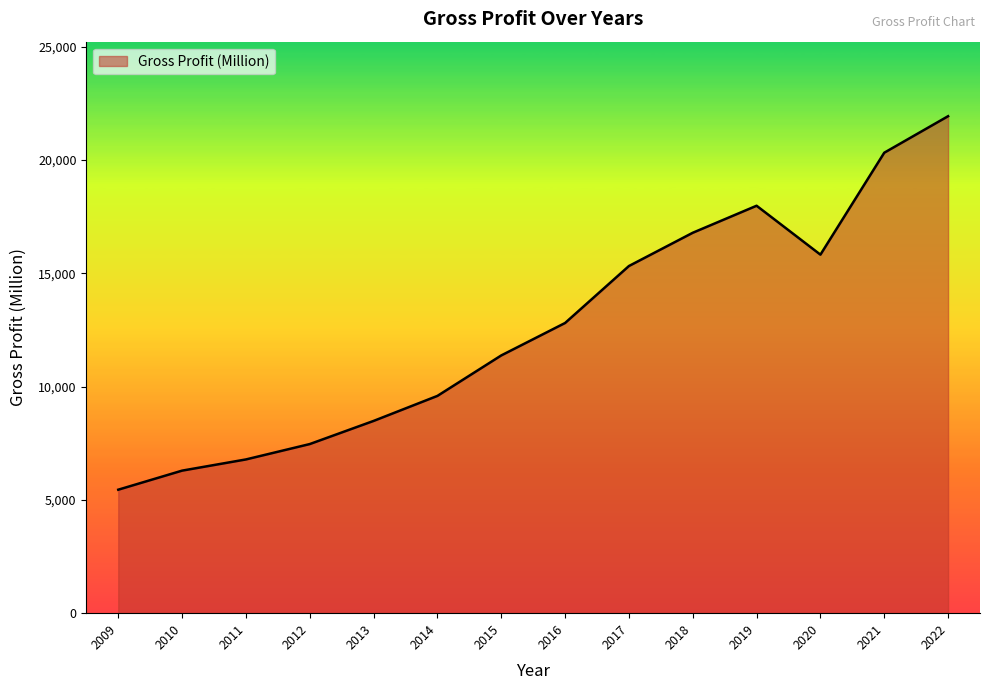

What is the maximum value shown in the chart?

21932.9